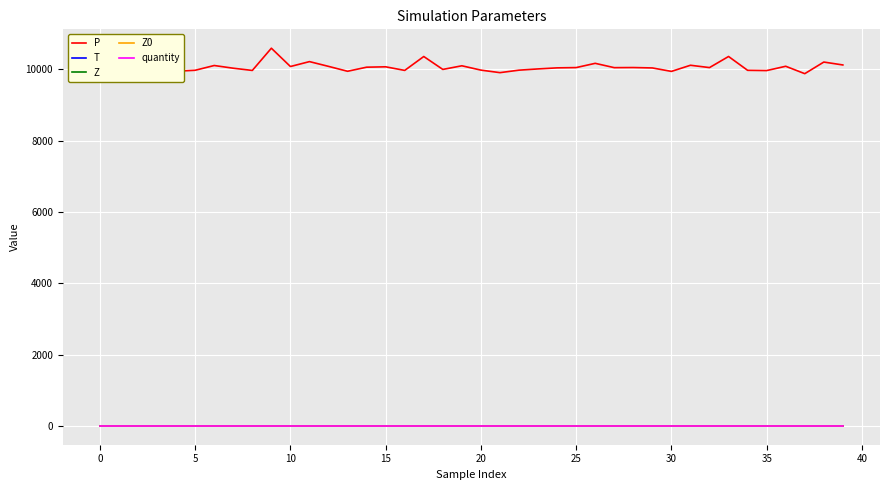

Is this an area chart (filled region under the line)?

No